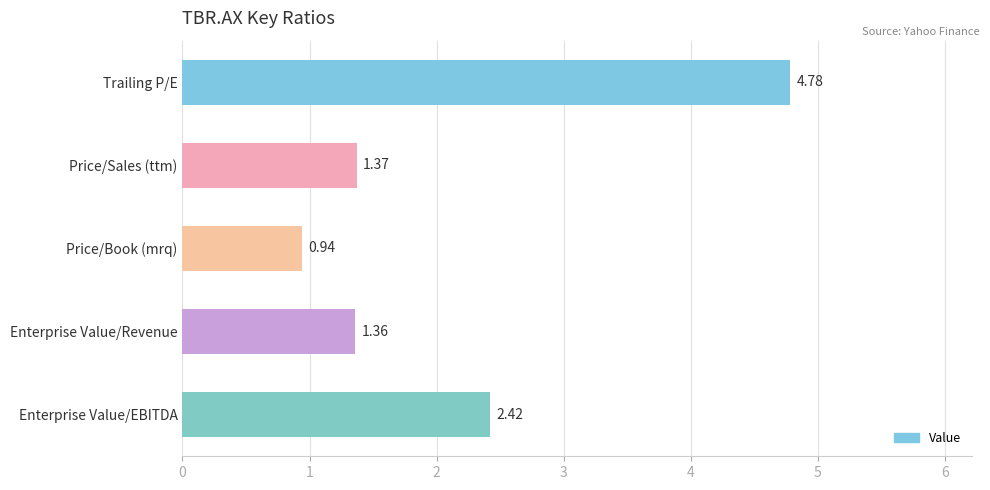

What is the greatest value displayed?

4.8